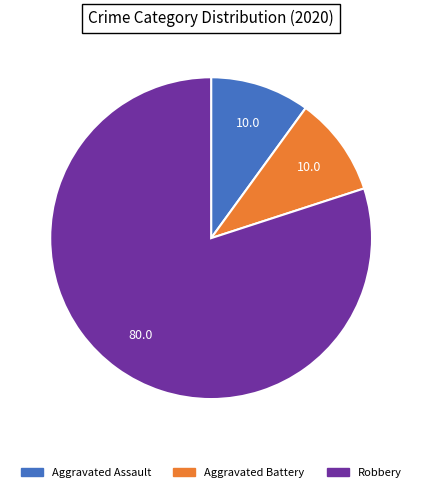

How many slices are in this pie chart?

3